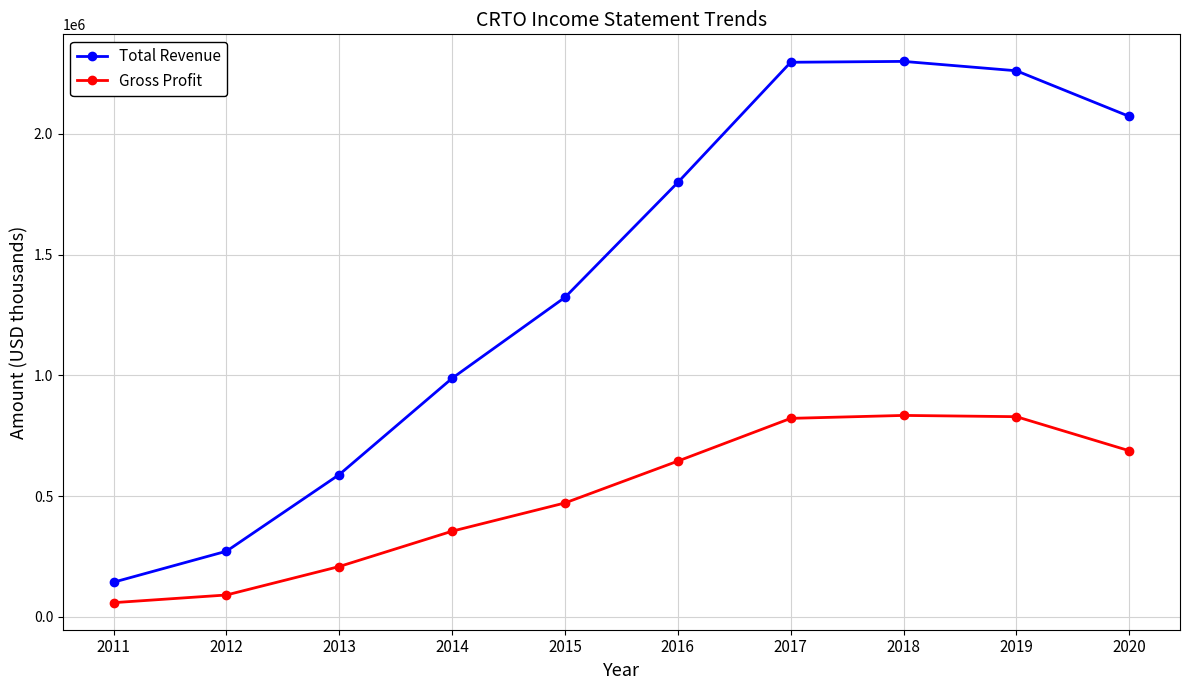

What is the sum of all Gross Profit values?

5002700